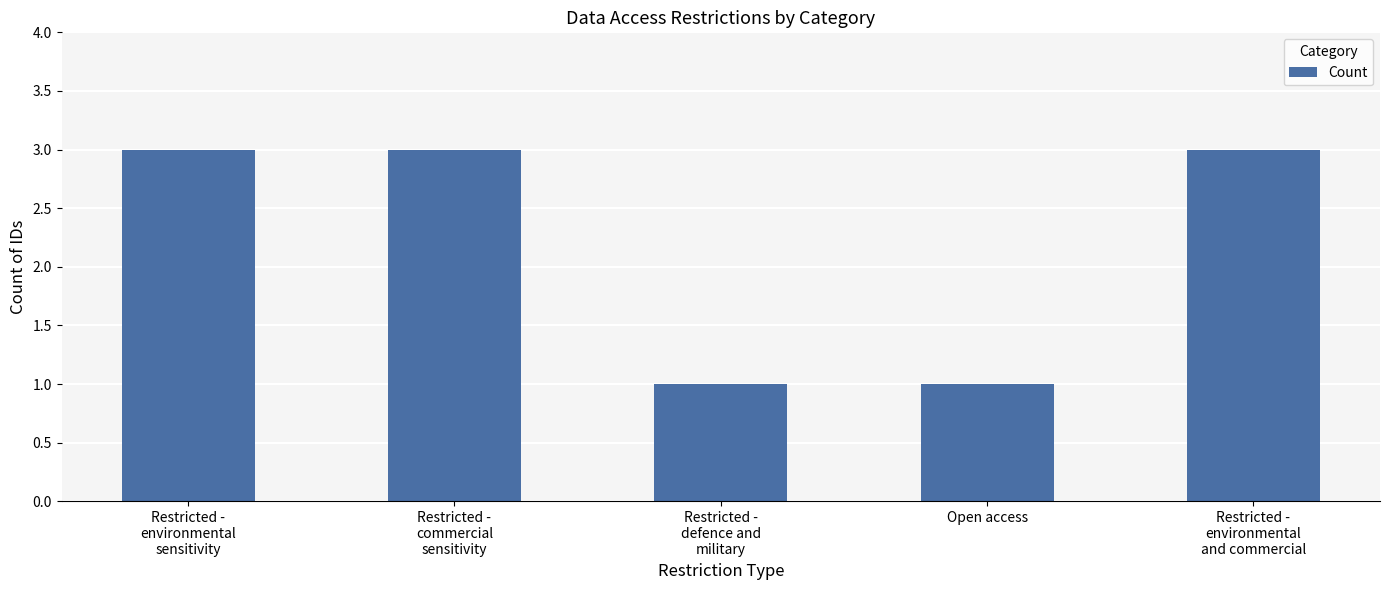

What is the value of the 1st bar from the left?

3